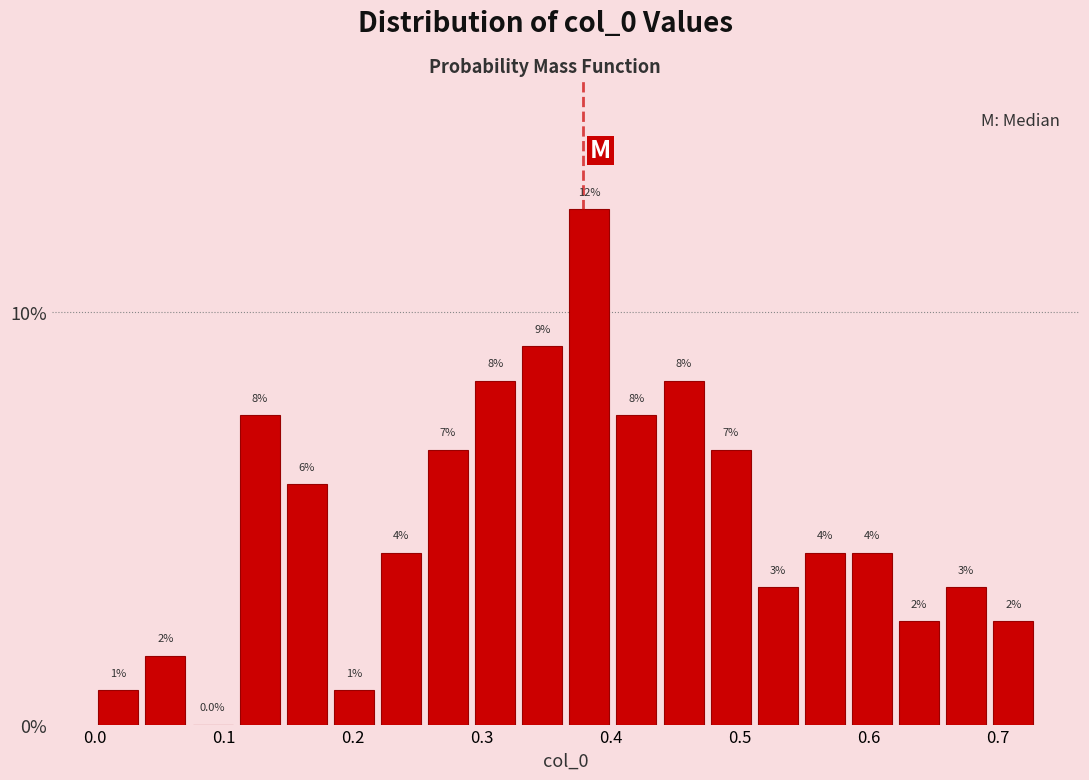

Read against the x-axis, roughly where is the centre of the tallest bar?

0.38